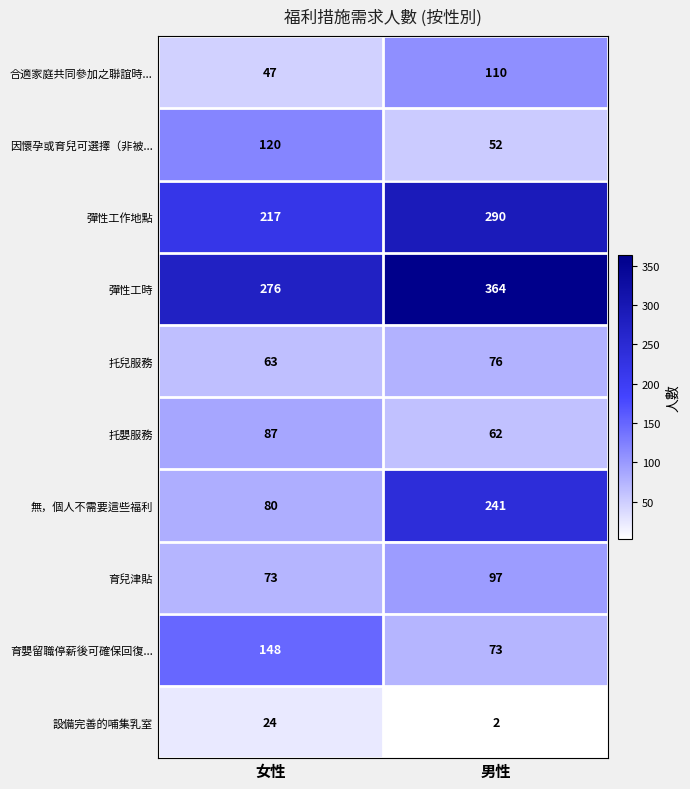

Where is 合適家庭共同參加之聯誼時... nearest to the value 78?

女性